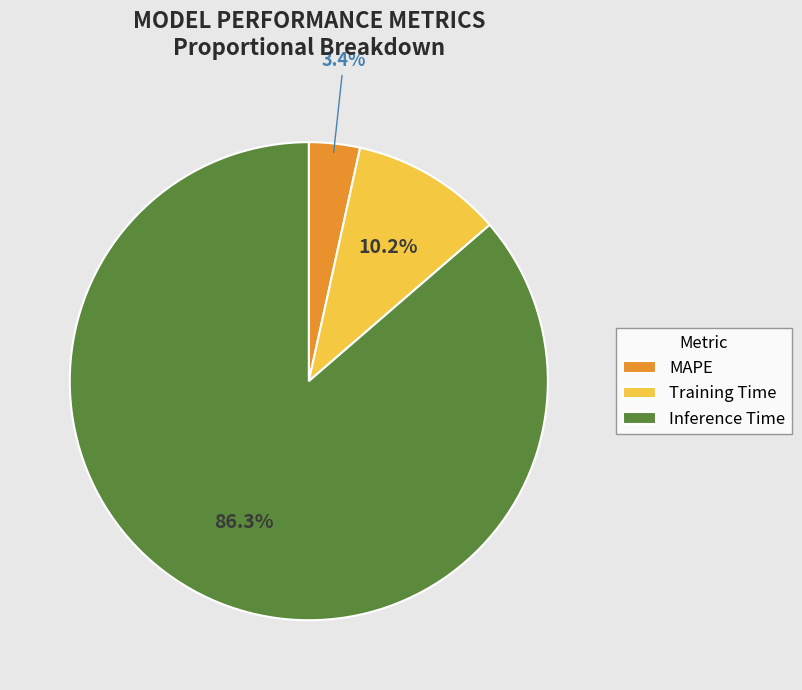

To the nearest percent, what portion does MAPE represent?

3%